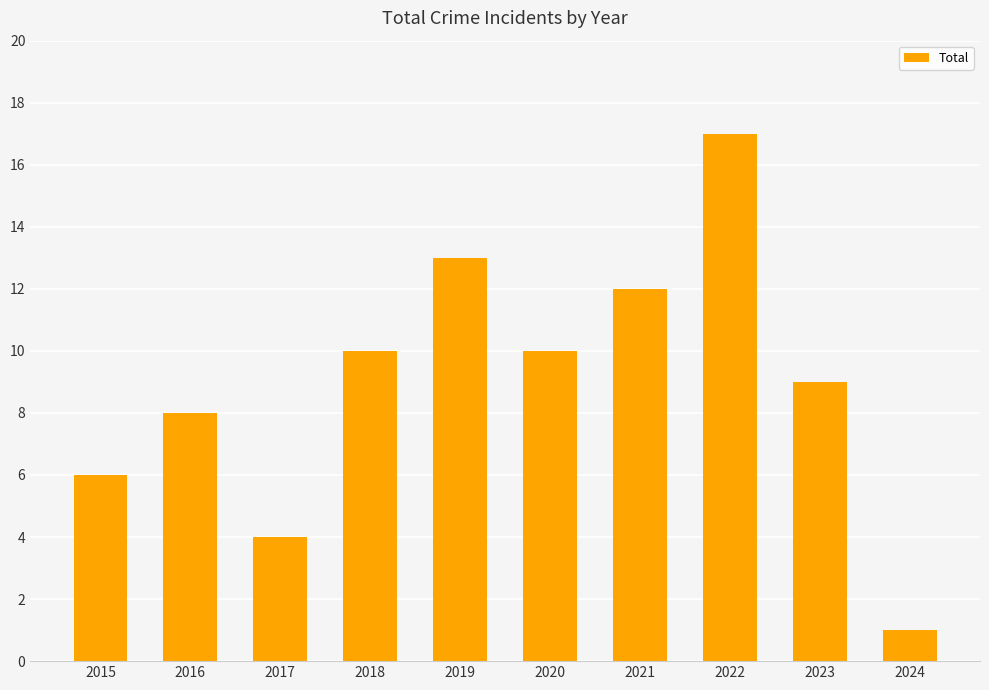

The value at 2016 is 8. True or false?

True